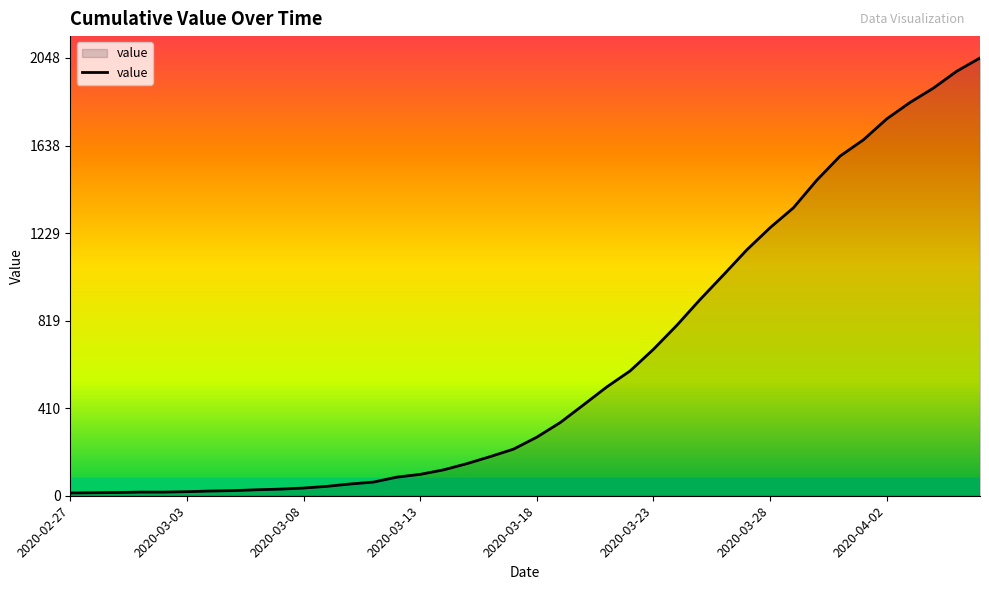

What is the difference between the maximum and minimum values?

2035